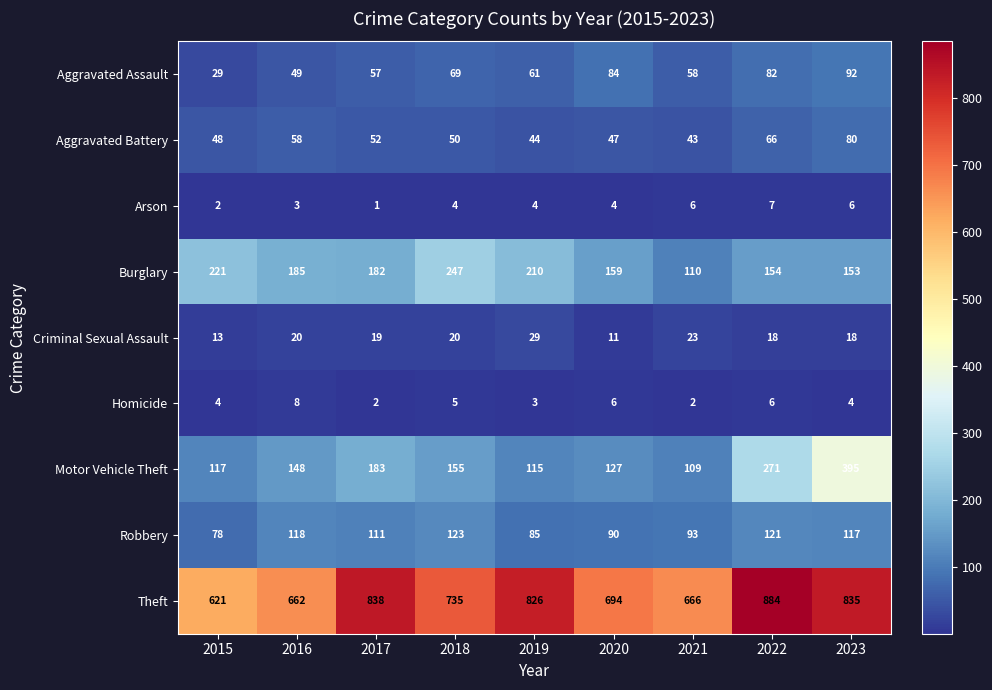

Which category has the highest value across all series?

2022